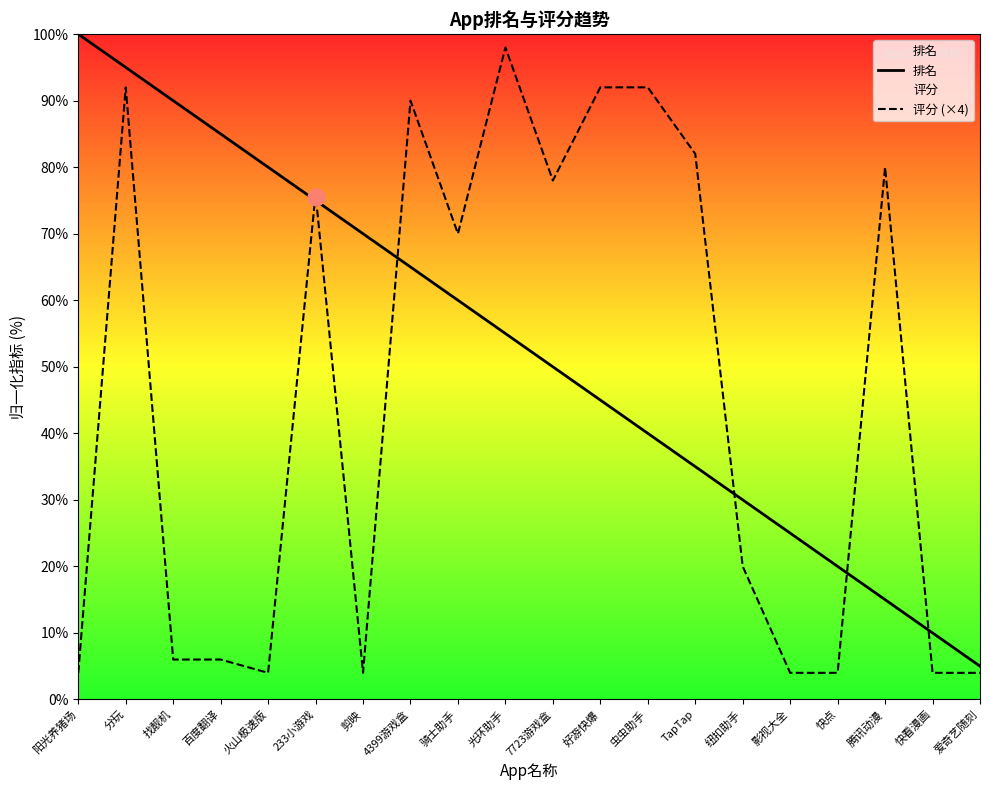

True or false: 排名 has more than 2 points higher than both neighbors.

False